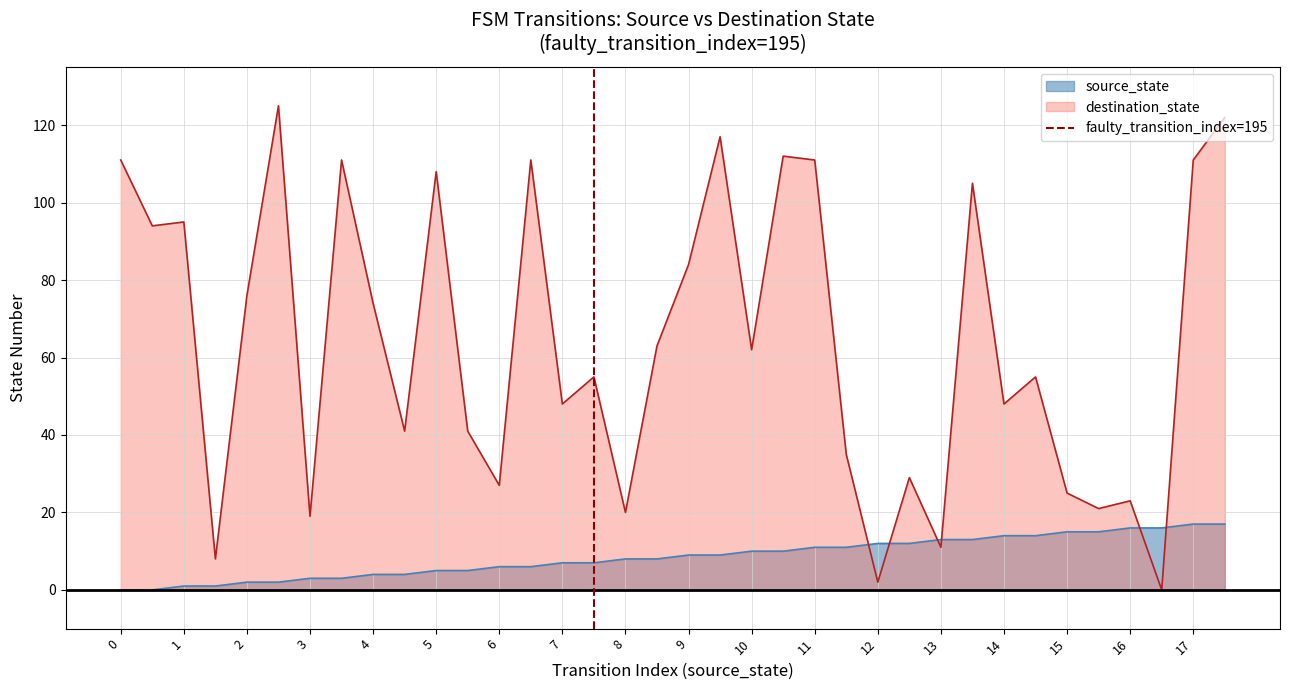

How many data points are less than 1?

1